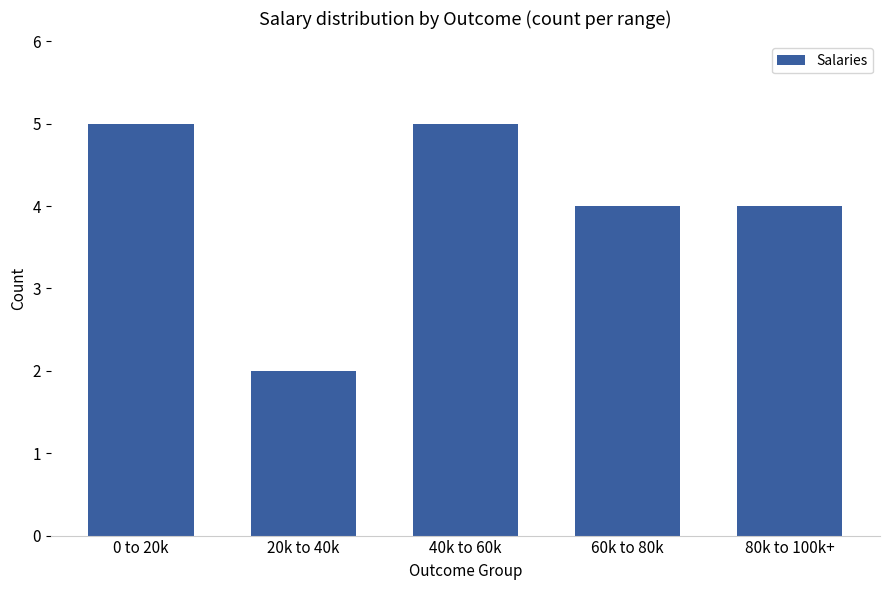

What is the change in value from 20k to 40k to 80k to 100k+?

+2